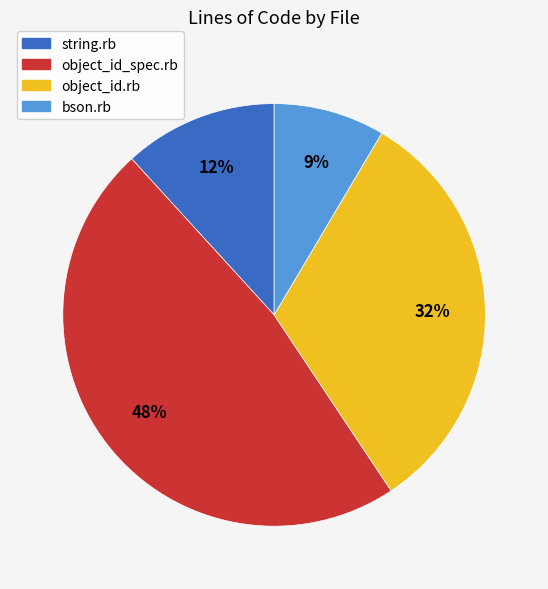

Which category has the biggest portion of the pie?

object_id_spec.rb